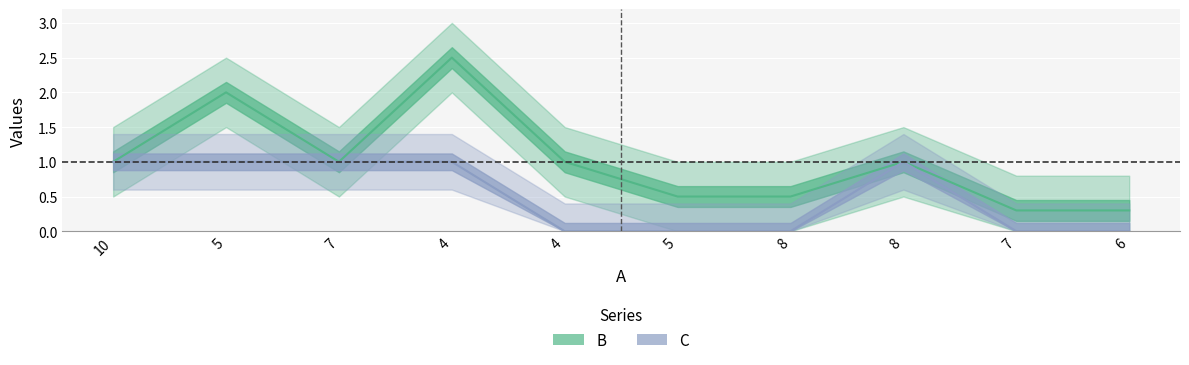

How many data points in B are above 1?

2